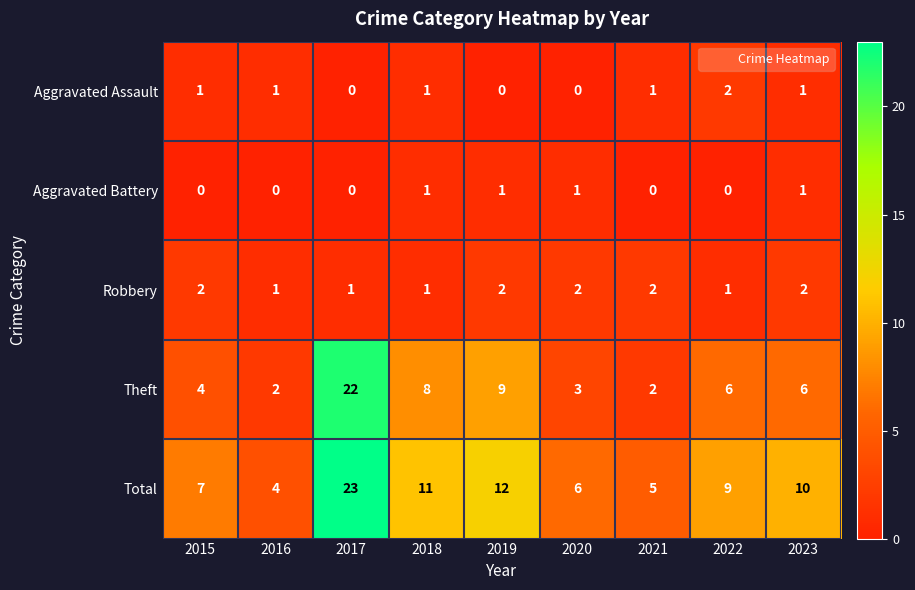

The Robbery series shows 2 at 2023. True or false?

True